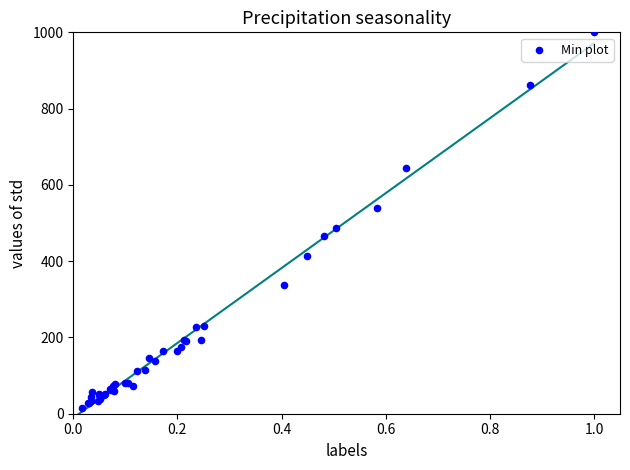

What Y value in the scatter plot is closest to 507?

487.4